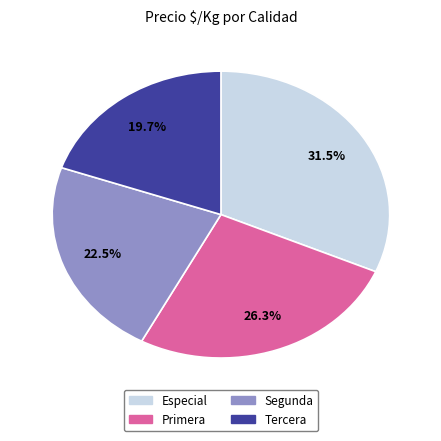

What percentage is the Tercera slice, to the nearest percent?

20%